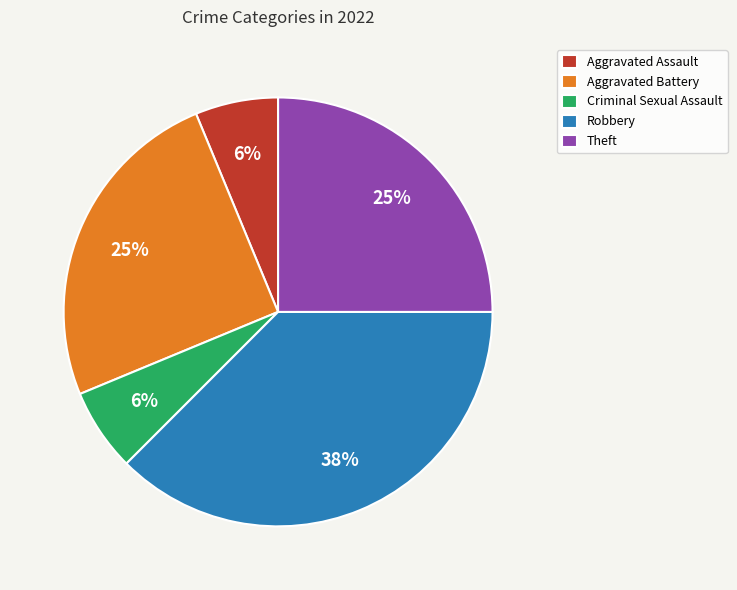

What is the largest slice in the pie chart?

Robbery